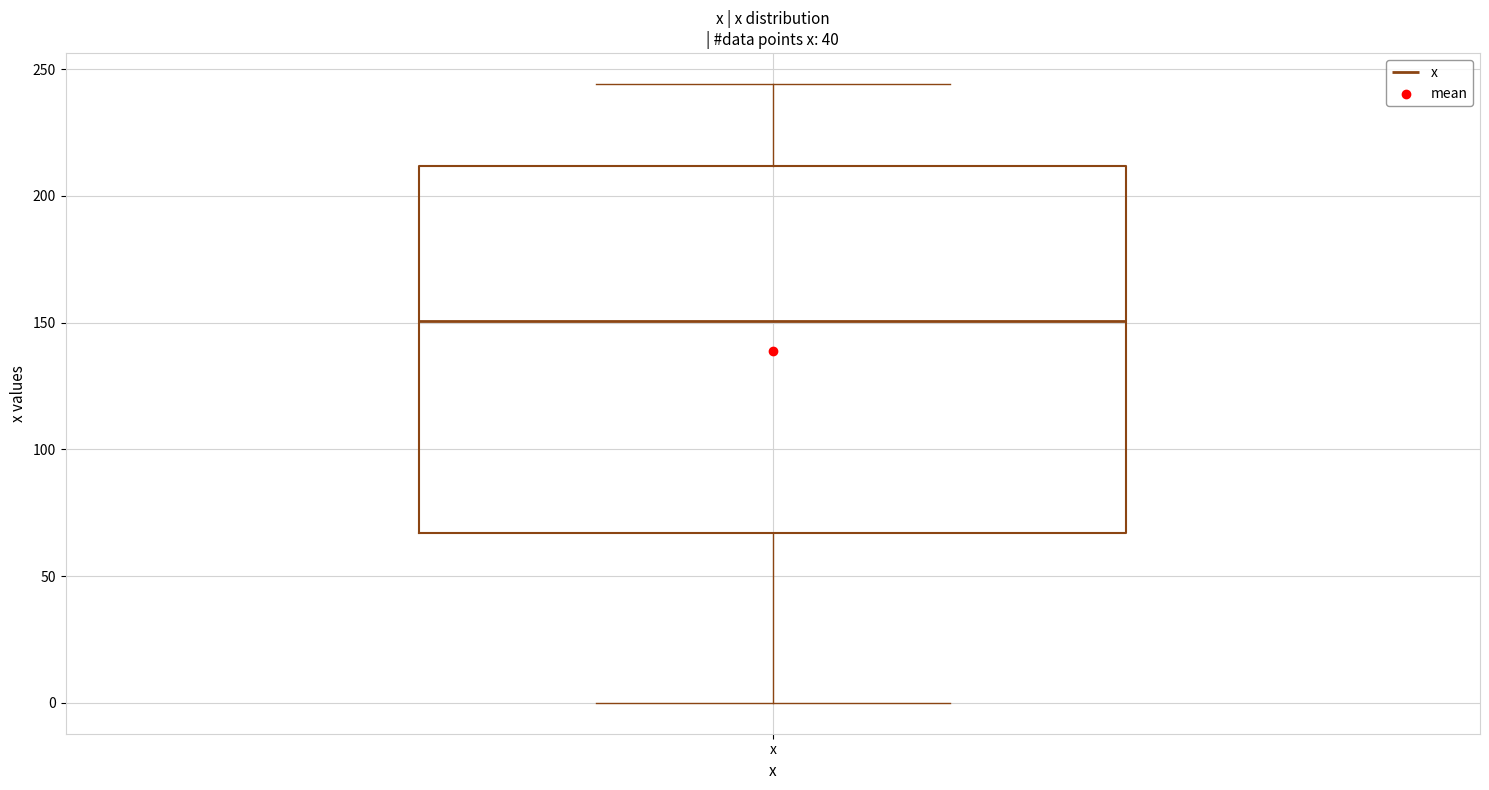

Transcribe this box plot: give where the median line is, the range the box spans, and where the two whiskers end, as read against the y-axis. The values are not printed on the chart, so give them approximately, as read against the axis.

median 150, box 65 to 210, whiskers 0 to 245